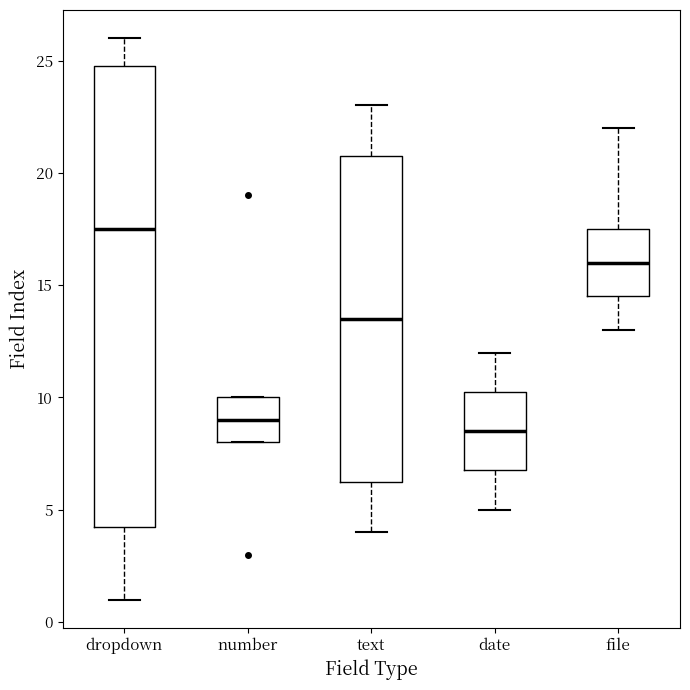

Reading left to right, read every box against the y-axis: the position of its median line, the range the box covers, and the ends of its whiskers. The values are not printed on the chart, so give them approximately, as read against the axis.

dropdown: median 17.5, box 4.5 to 25.0, whiskers 1.0 to 26.0
number: median 9.0, box 8.0 to 10.0, whiskers 8.0 to 10.0
text: median 13.5, box 6.5 to 21.0, whiskers 4.0 to 23.0
date: median 8.5, box 7.0 to 10.5, whiskers 5.0 to 12.0
file: median 16.0, box 14.5 to 17.5, whiskers 13.0 to 22.0